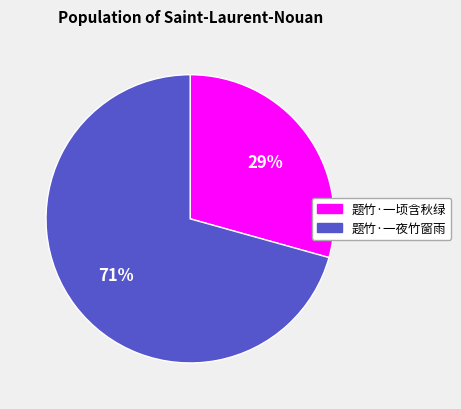

To the nearest percent, what portion does 题竹·一顷含秋绿 represent?

29%